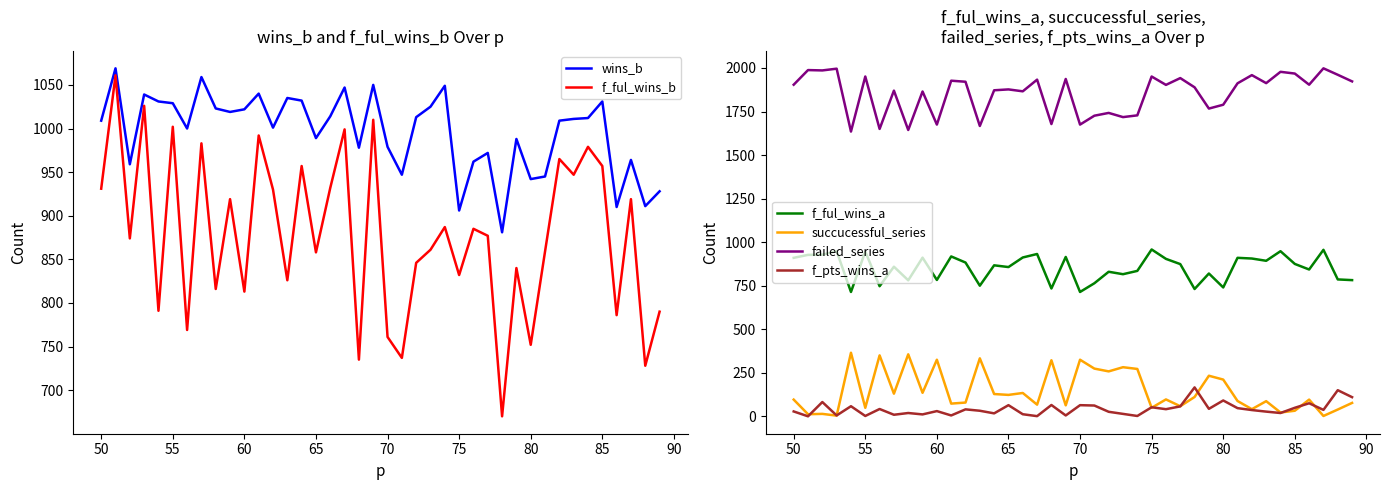

True or false: f_pts_wins_a and f_ful_wins_a intersect in this chart.

False